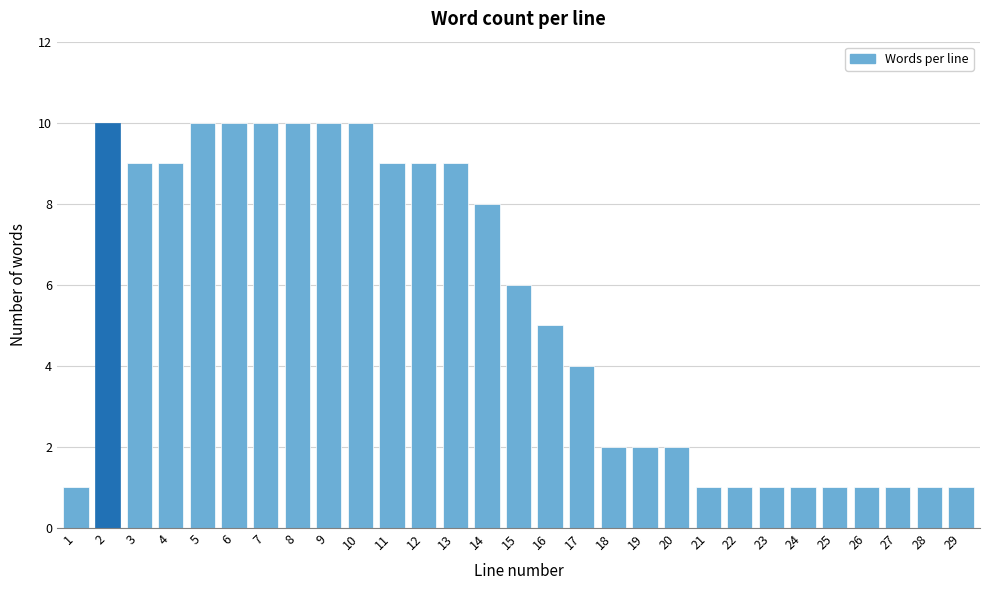

Reading right to left, transcribe all the data shown in this chart.

29=1	28=1	27=1	26=1	25=1	24=1	23=1	22=1	21=1	20=2	19=2	18=2	17=4	16=5	15=6	14=8	13=9	12=9	11=9	10=10	9=10	8=10	7=10	6=10	5=10	4=9	3=9	2=10	1=1